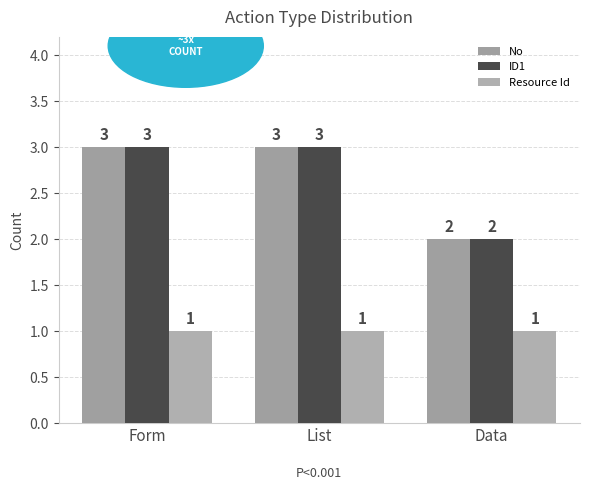

Which category has the highest value in the ID1 series?

Form